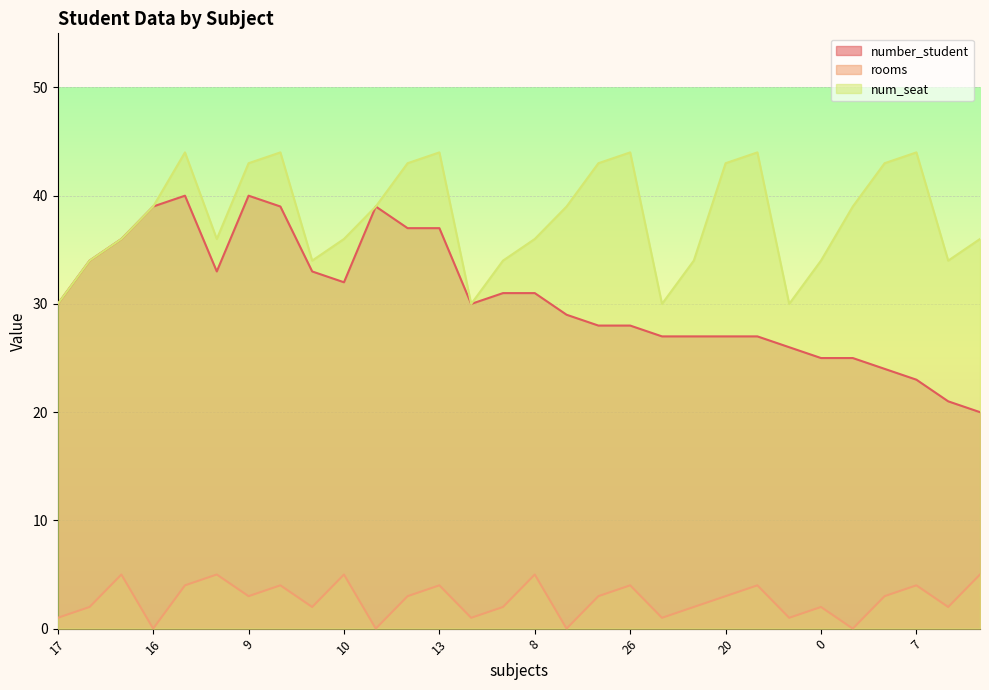

What is the difference between the second highest and minimum values in the num_seat series?

14